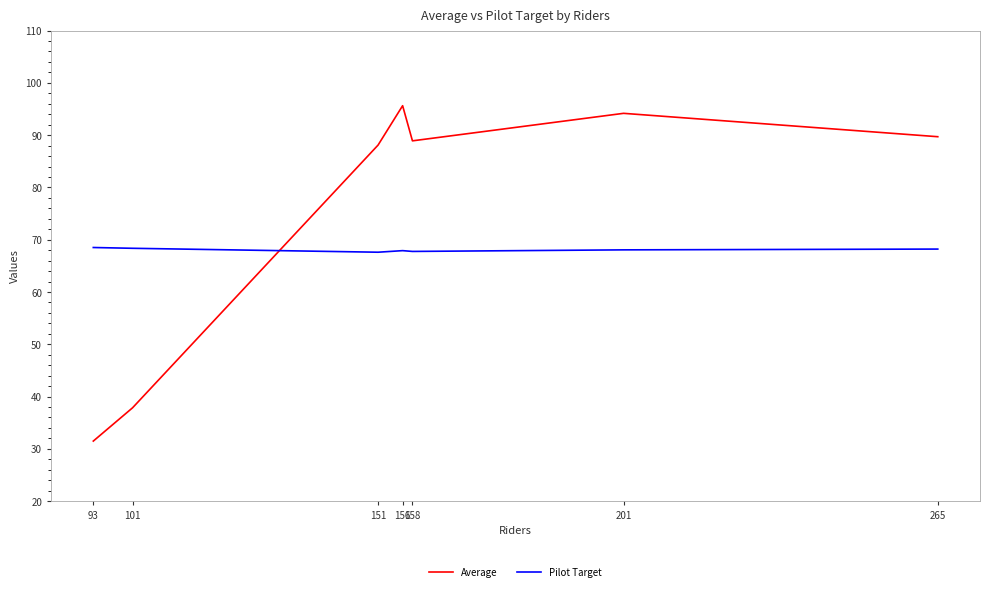

Is it true that Average equals 88.9 at 158?

True